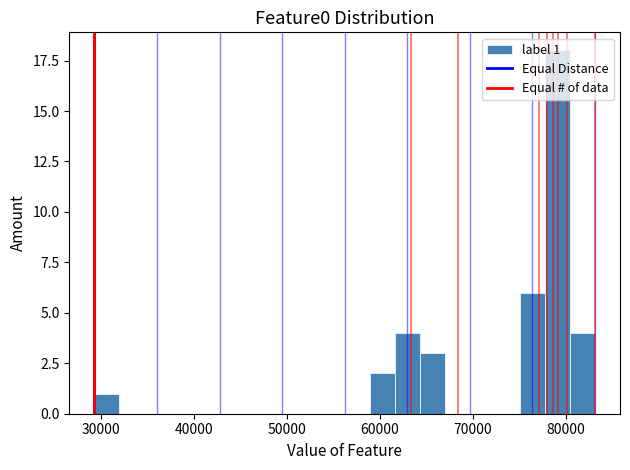

Around what value on the x-axis is the tallest bar? Give the approximate position of its centre, as read against the axis.

79000